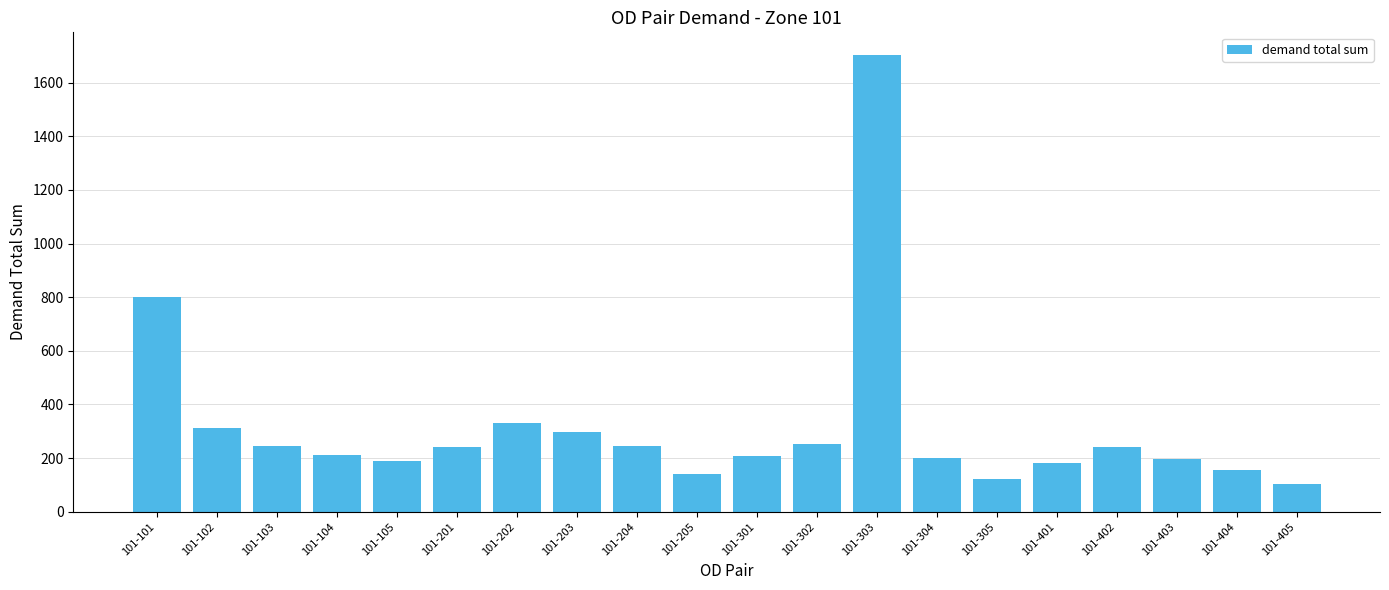

Read the value at 101-103.

244.8